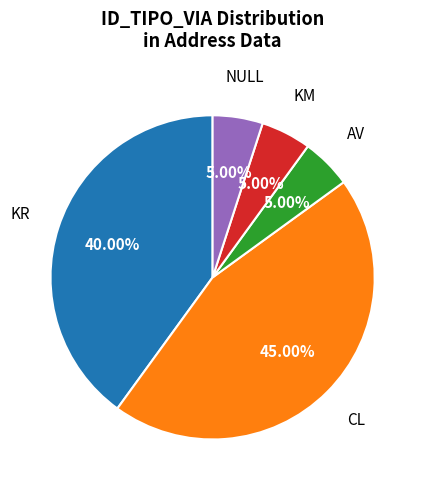

Does any single category account for the majority?

No